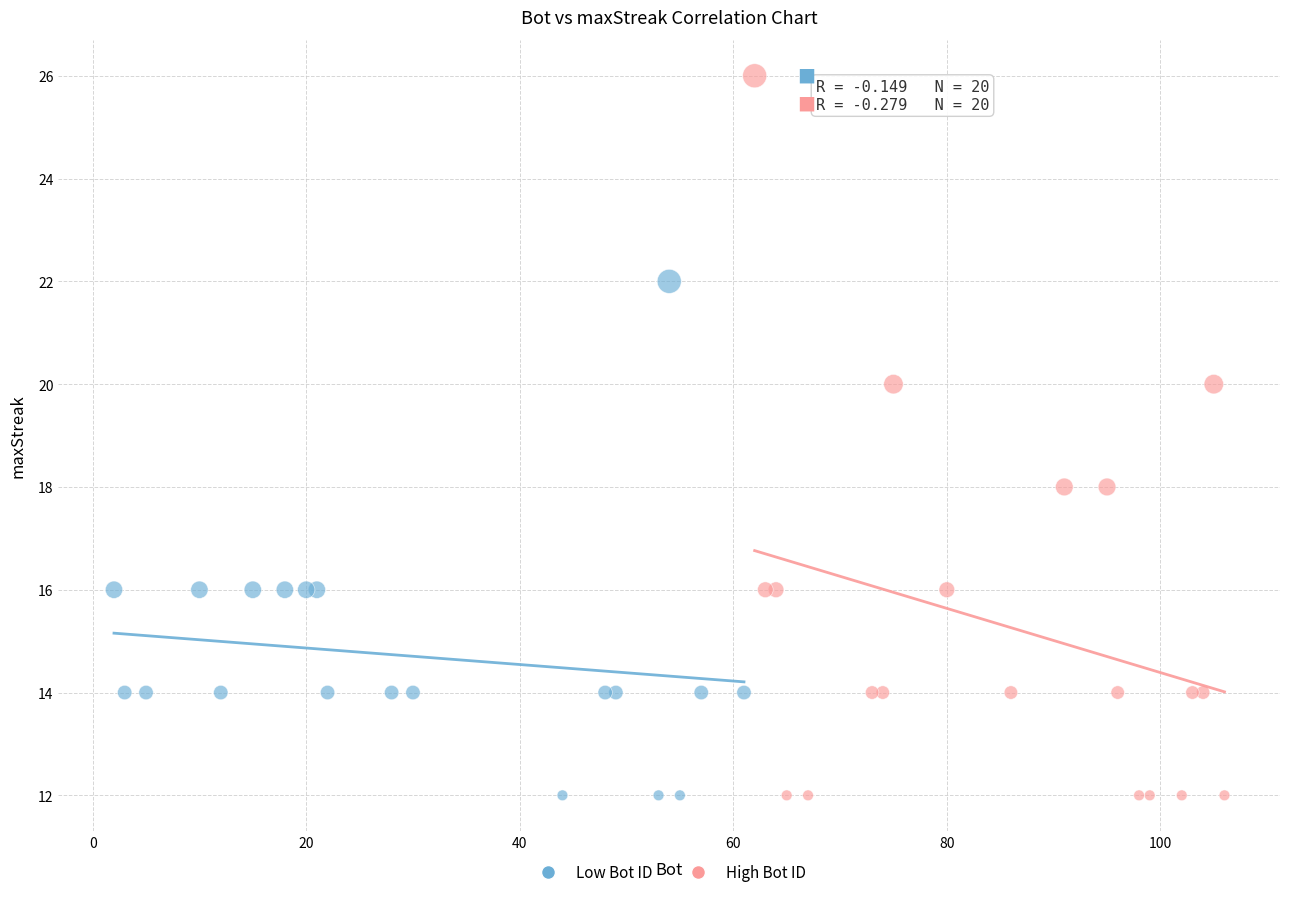

Which series has the widest spread of Y values?

High Bot ID